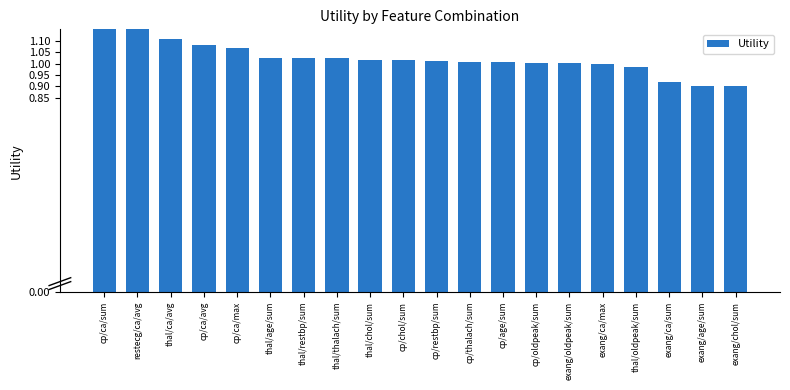

What is the value of the 17th bar from the left?

1.0